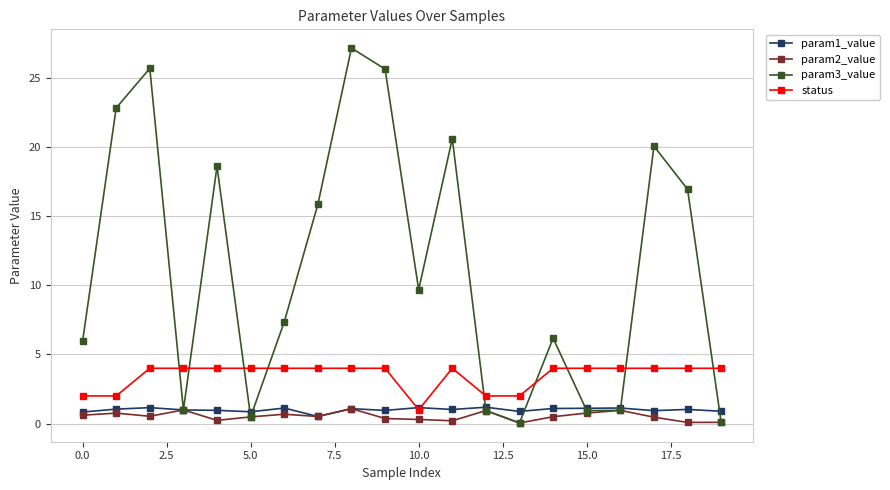

How many lines are shown in the chart?

4